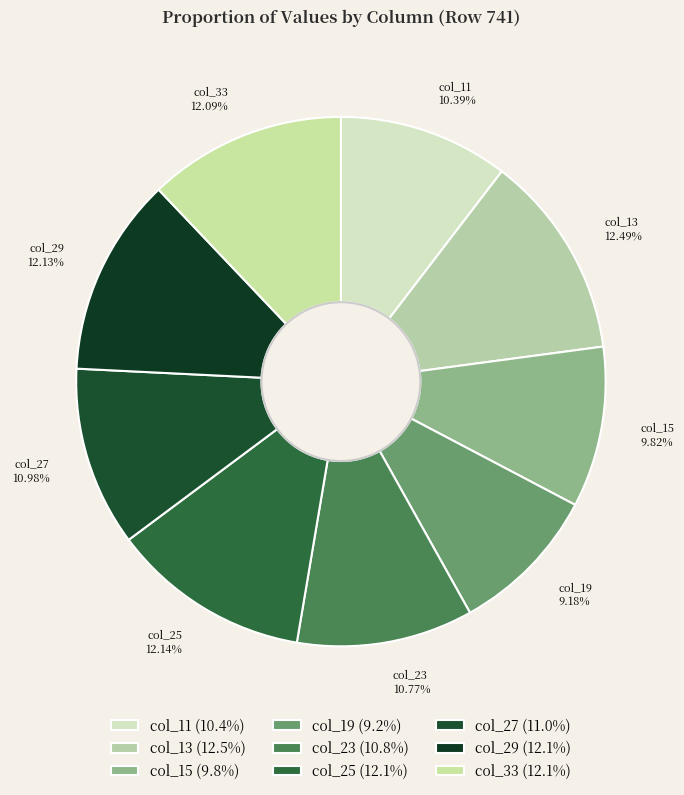

Is it true that col_29 is 12% of the pie?

True